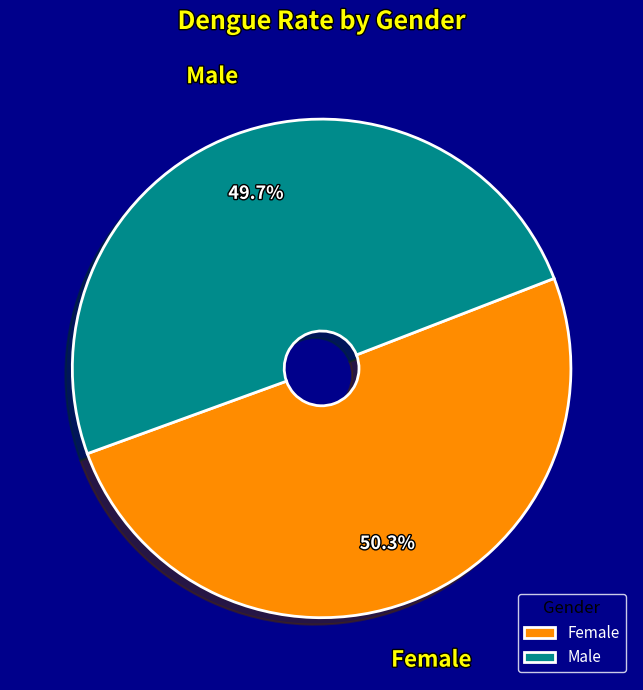

Combined, what portion of the pie is Female and Male?

100.0%